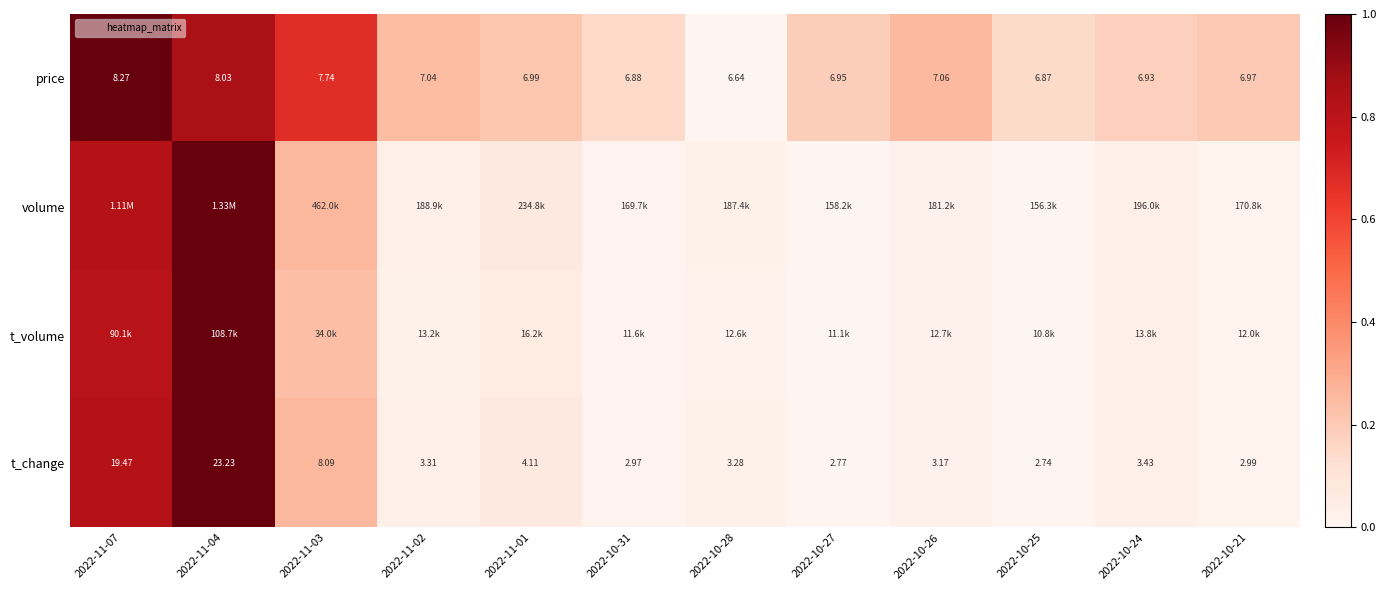

Rank the categories by volume value from lowest to highest.

2022-10-25, 2022-10-27, 2022-10-31, 2022-10-21, 2022-10-26, 2022-10-28, 2022-11-02, 2022-10-24, 2022-11-01, 2022-11-03, 2022-11-07, 2022-11-04